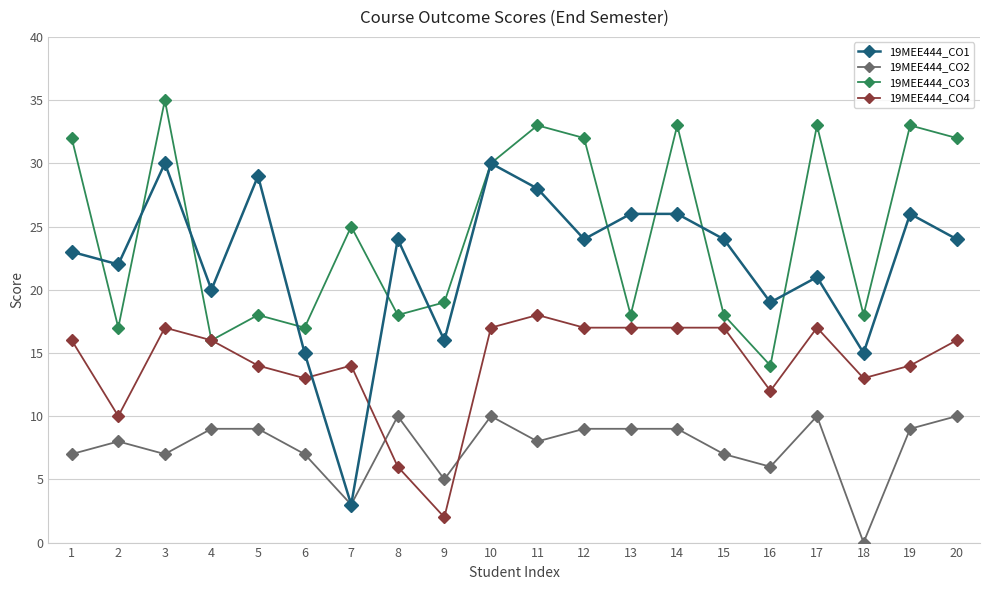

How many times do 19MEE444_CO4 and 19MEE444_CO2 cross each other?

2